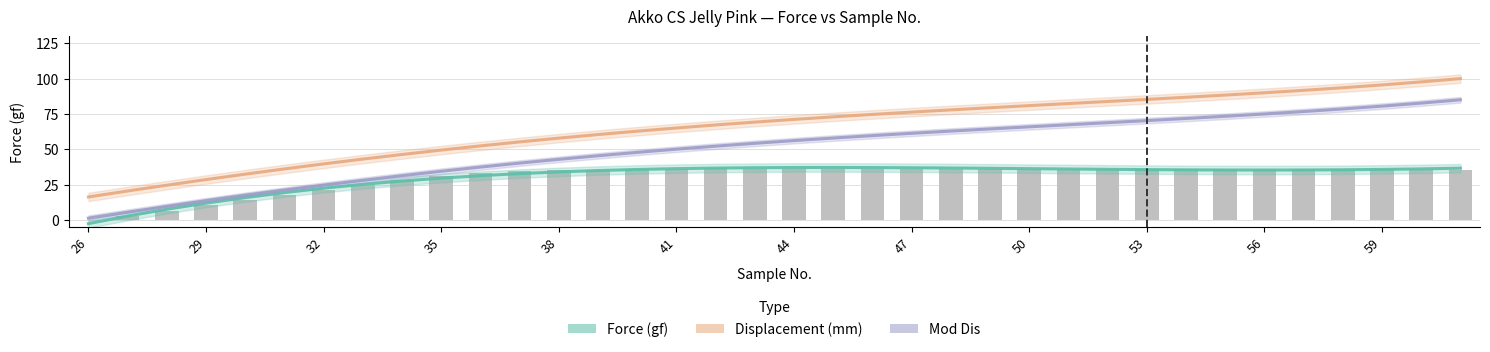

Which series has the widest spread of values?

Displacement (mm)